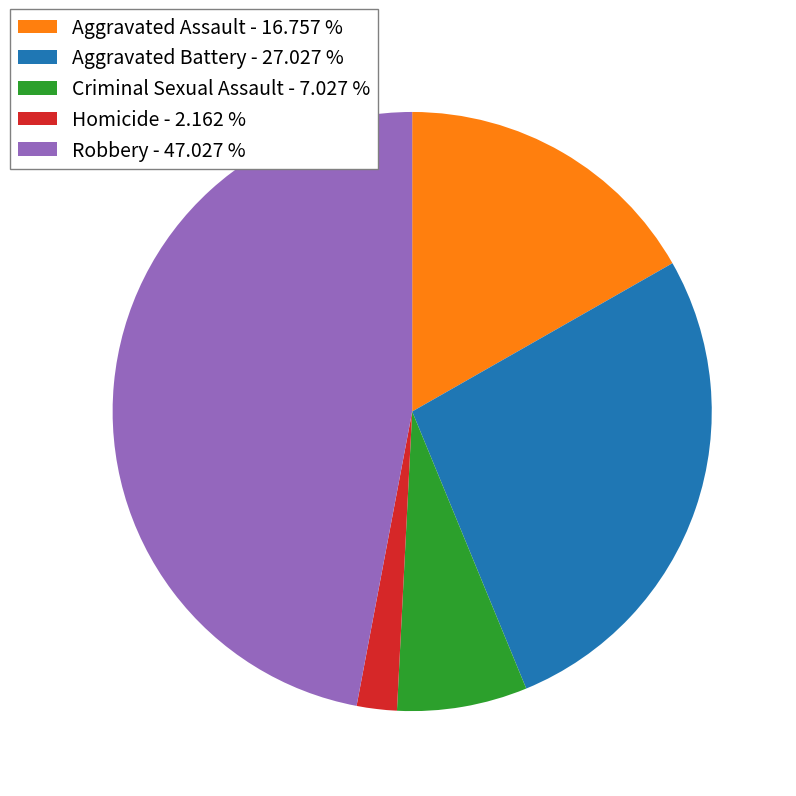

Is the sum of Aggravated Battery - 27.027 % and Robbery - 47.027 % greater than half?

Yes